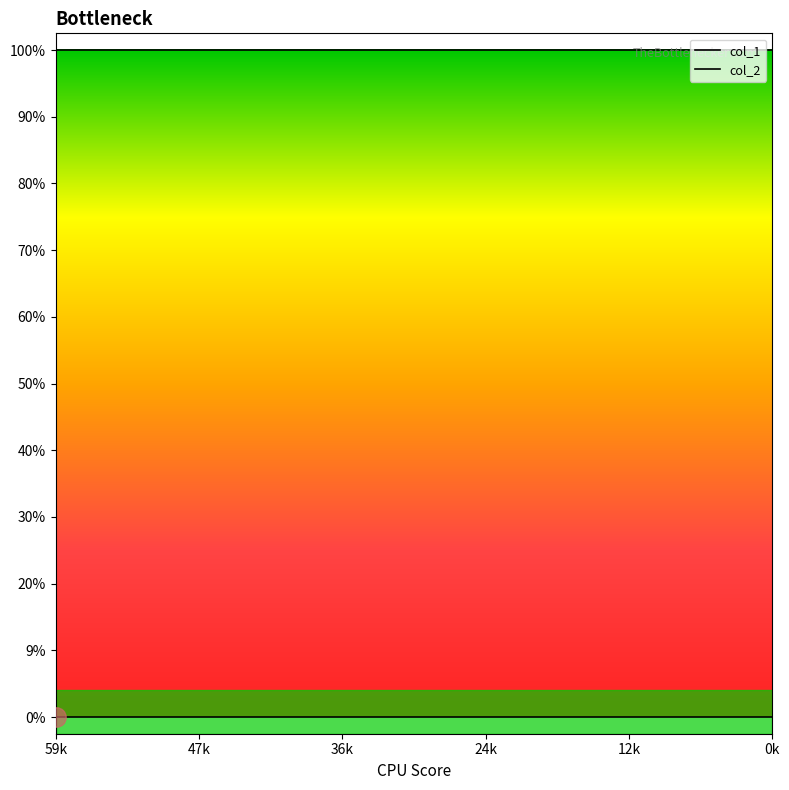

The col_2 series shows 1 at 2. True or false?

False